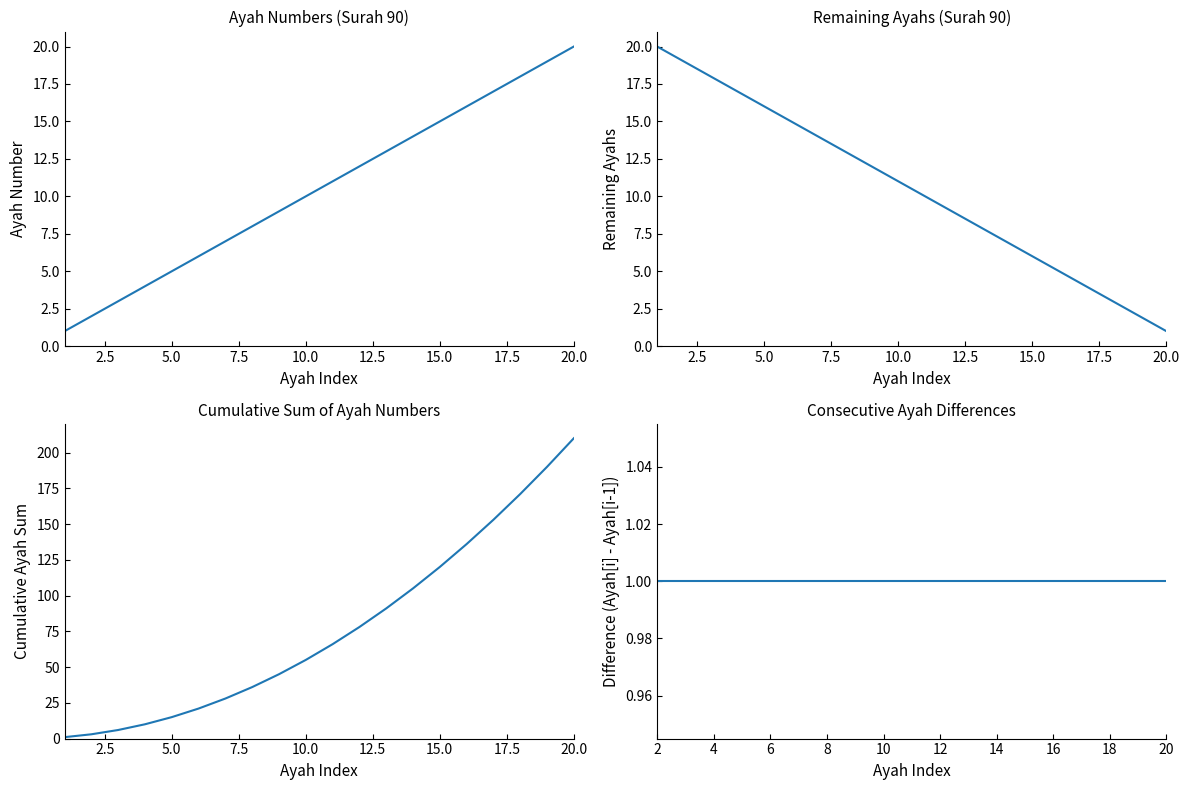

Rank the categories by value from highest to lowest.

20, 19, 18, 17, 16, 15, 14, 13, 12, 11, 10, 9, 8, 7, 6, 5, 4, 3, 2, 1